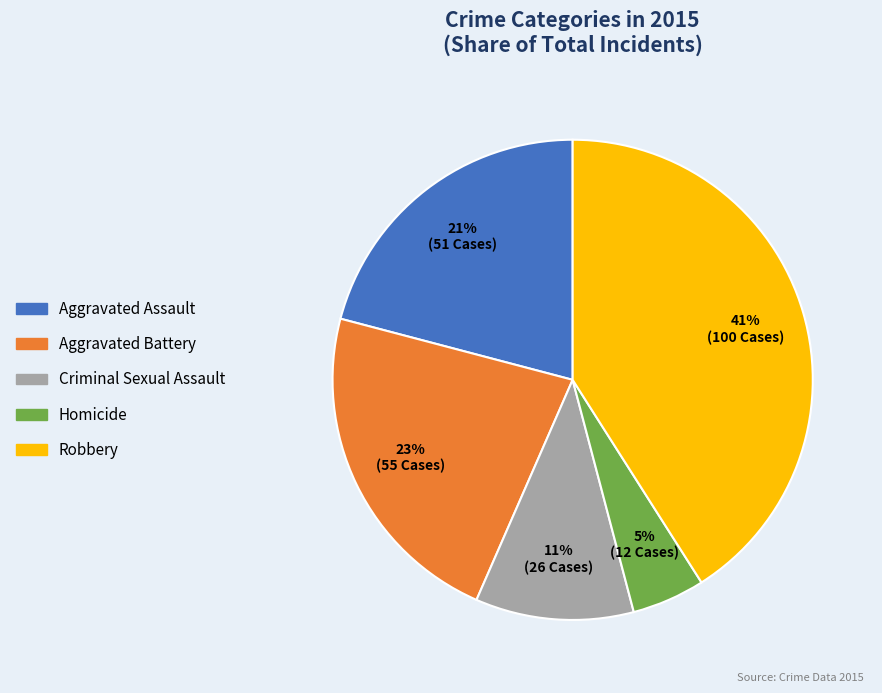

Which has a higher value, Criminal Sexual Assault or Homicide?

Criminal Sexual Assault